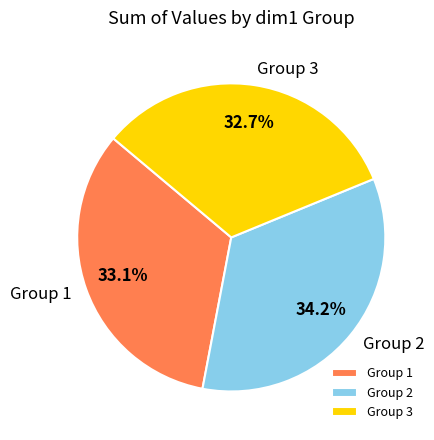

Is the sum of Group 3 and Group 1 greater than half?

Yes